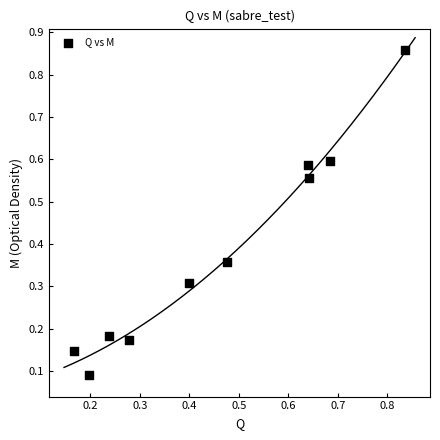

What is the range of Y values (max minus min)?

0.8